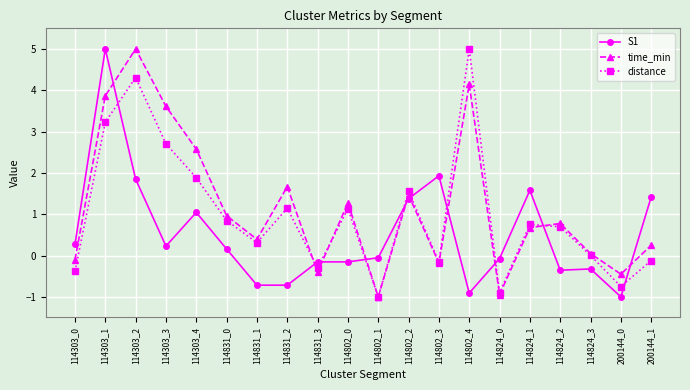

What is the average value of the distance series?

1.0